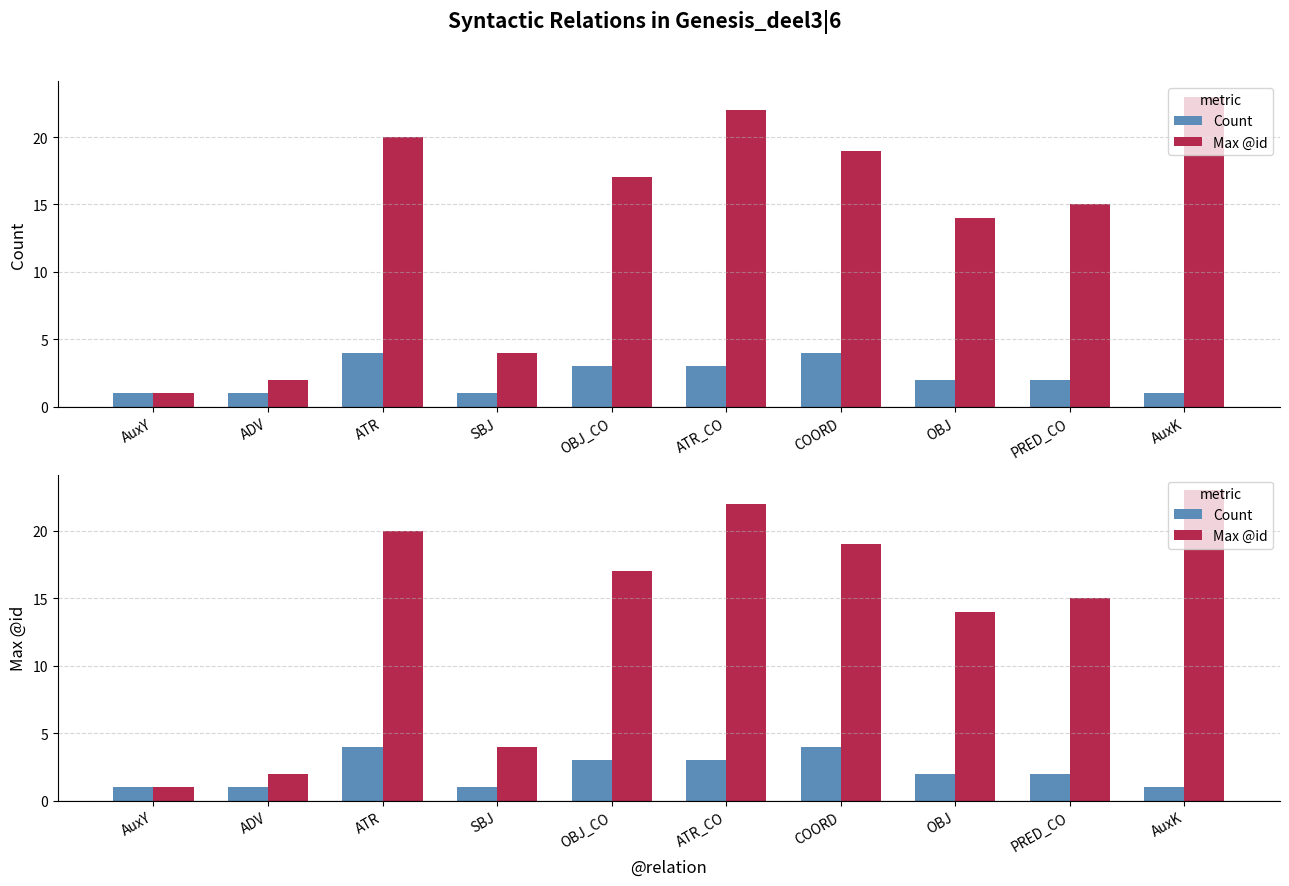

How many distinct data groups are displayed?

2